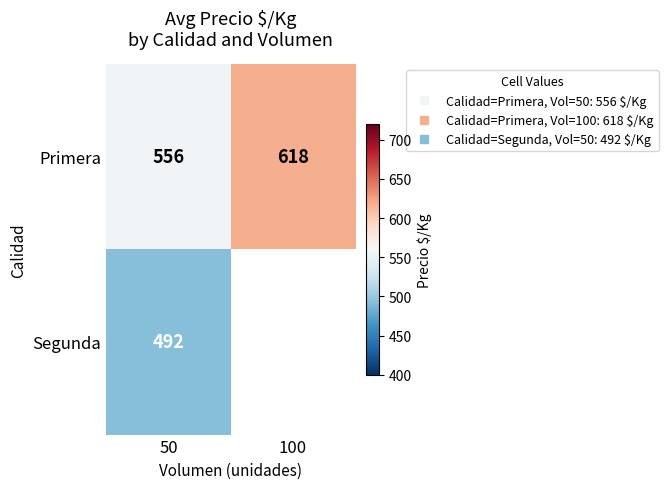

What is the approximate value of Primera at 100?

618.3